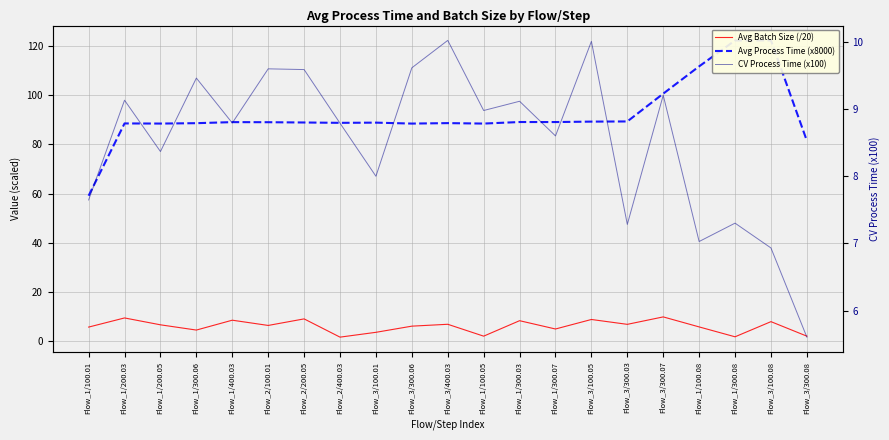

Between Flow_3/100.08 and Flow_1/400.03, which is larger?

Flow_1/400.03